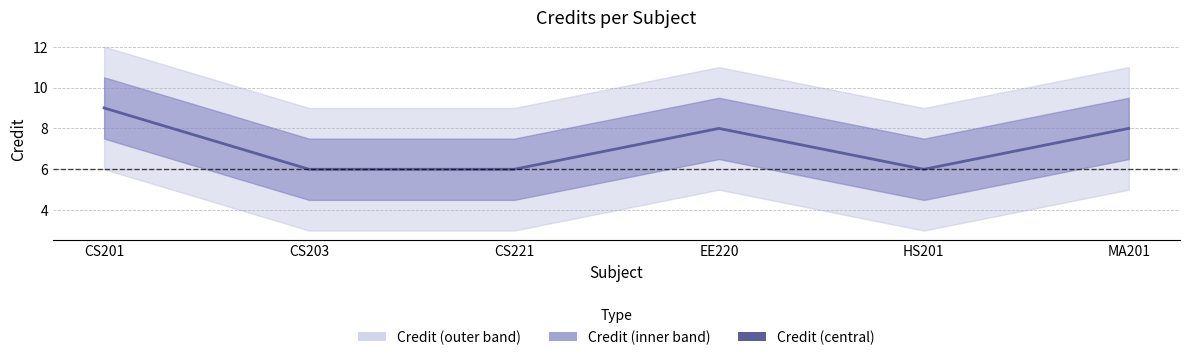

At which label does the data first exceed 8?

CS201